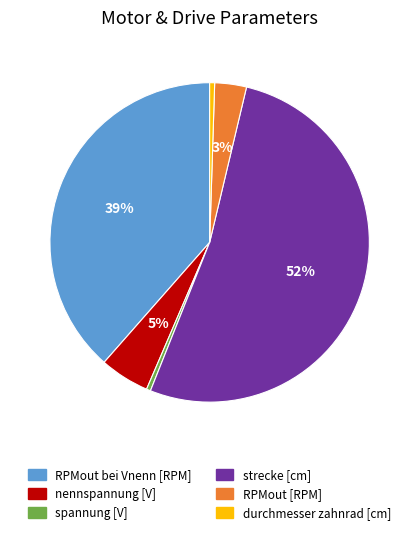

Is strecke [cm] the majority of the pie?

Yes